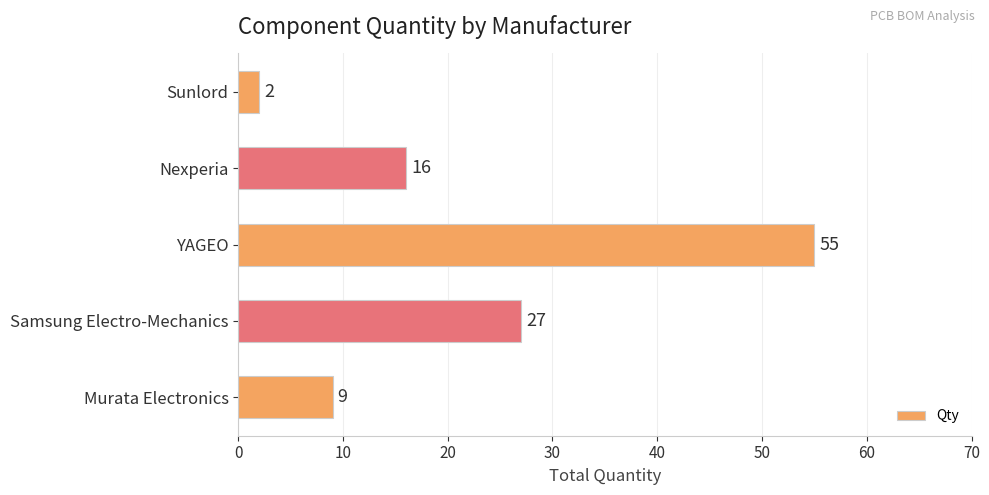

Between YAGEO and Murata Electronics, which is larger?

YAGEO